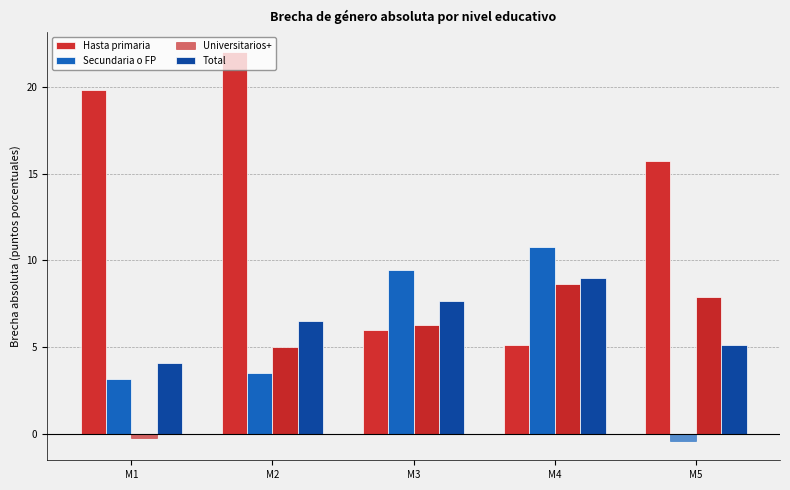

Reading left to right, what are all the values shown in this chart?

Hasta primaria: M1=19.8	M2=22.0	M3=6.0	M4=5.1	M5=15.7
Secundaria o FP: M1=3.2	M2=3.5	M3=9.4	M4=10.8	M5=-0.4
Universitarios+: M1=-0.3	M2=5.0	M3=6.3	M4=8.6	M5=7.9
Total: M1=4.1	M2=6.5	M3=7.7	M4=9.0	M5=5.1